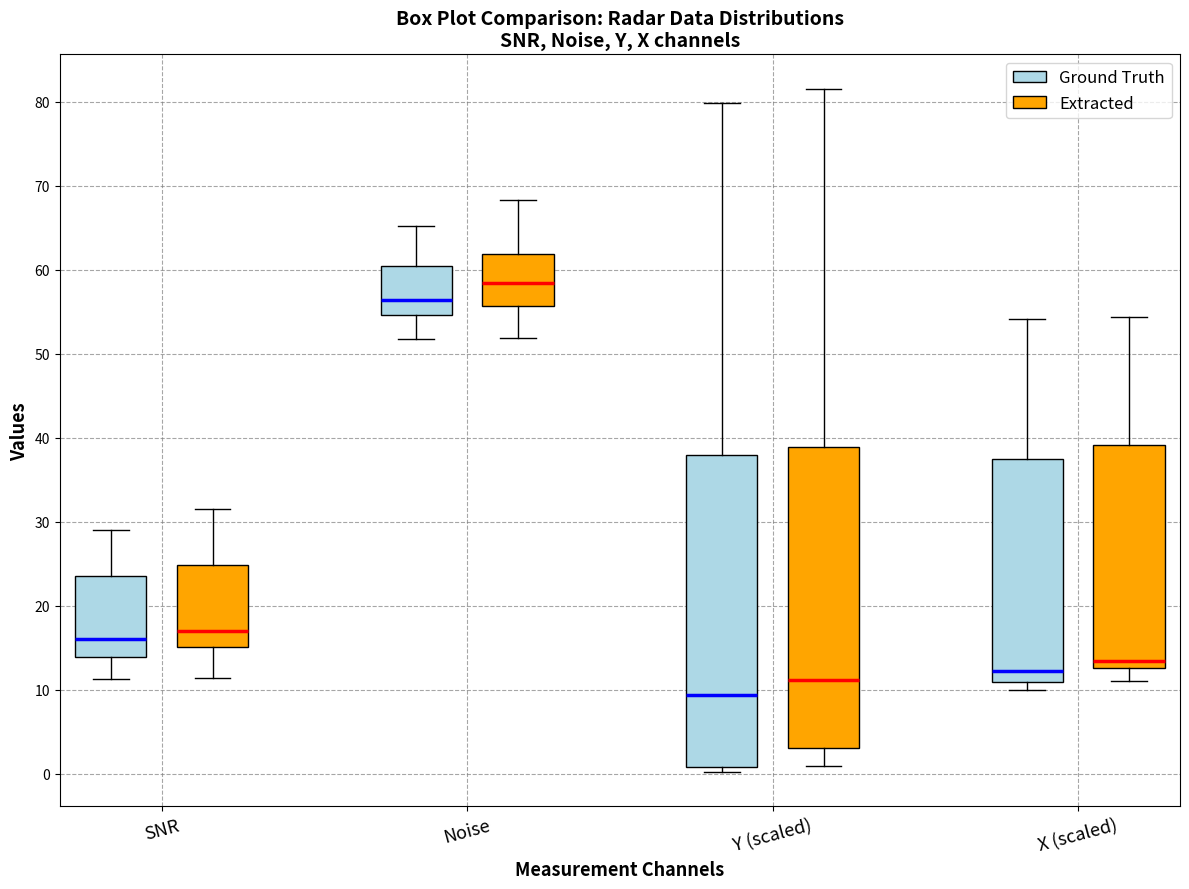

Reading left to right, read every box against the y-axis: the position of its median line, the range the box covers, and the ends of its whiskers. The values are not printed on the chart, so give them approximately, as read against the axis.

SNR (Ground Truth): median 16, box 14 to 24, whiskers 11 to 29
SNR (Extracted): median 17, box 15 to 25, whiskers 11 to 32
Noise (Ground Truth): median 56, box 55 to 60, whiskers 52 to 65
Noise (Extracted): median 58, box 56 to 62, whiskers 52 to 68
Y (scaled) (Ground Truth): median 9, box 1 to 38, whiskers 0 to 80
Y (scaled) (Extracted): median 11, box 3 to 39, whiskers 1 to 82
X (scaled) (Ground Truth): median 12, box 11 to 37, whiskers 10 to 54
X (scaled) (Extracted): median 13 (just above the box's lower edge), box 13 to 39, whiskers 11 to 54